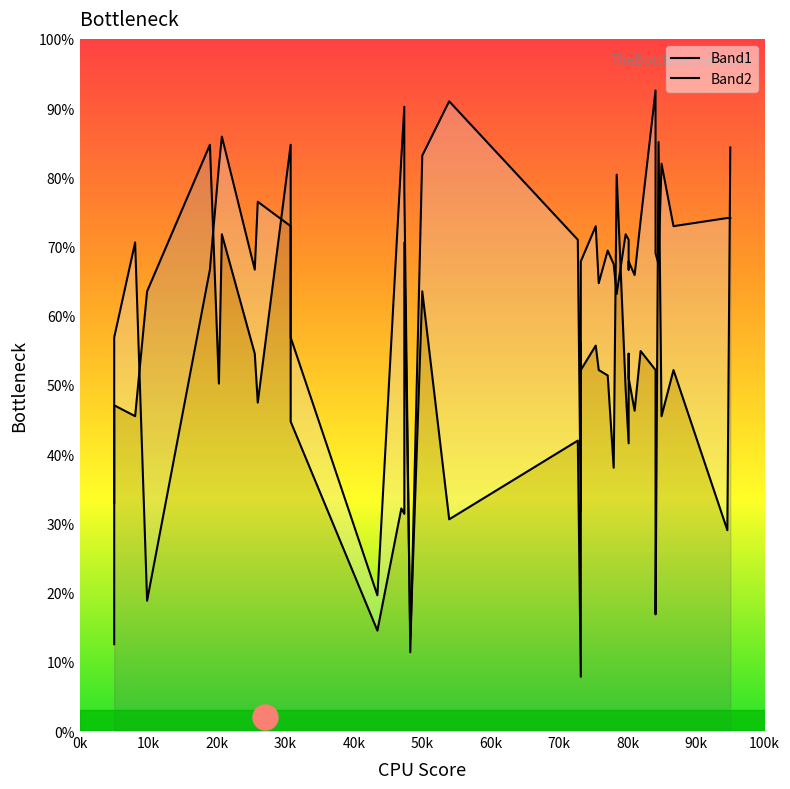

How many distinct data groups are displayed?

2